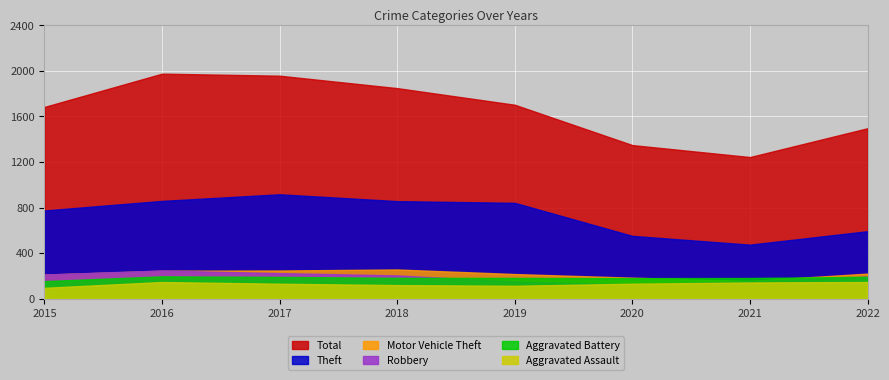

What is the highest value of the Aggravated Battery series?

196